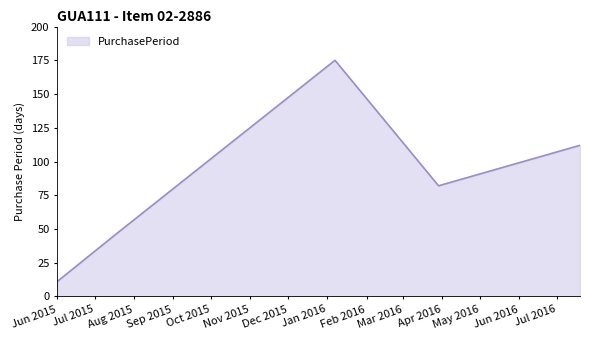

Reading right to left, list all the values displayed in this chart.

112	82	175	45	11